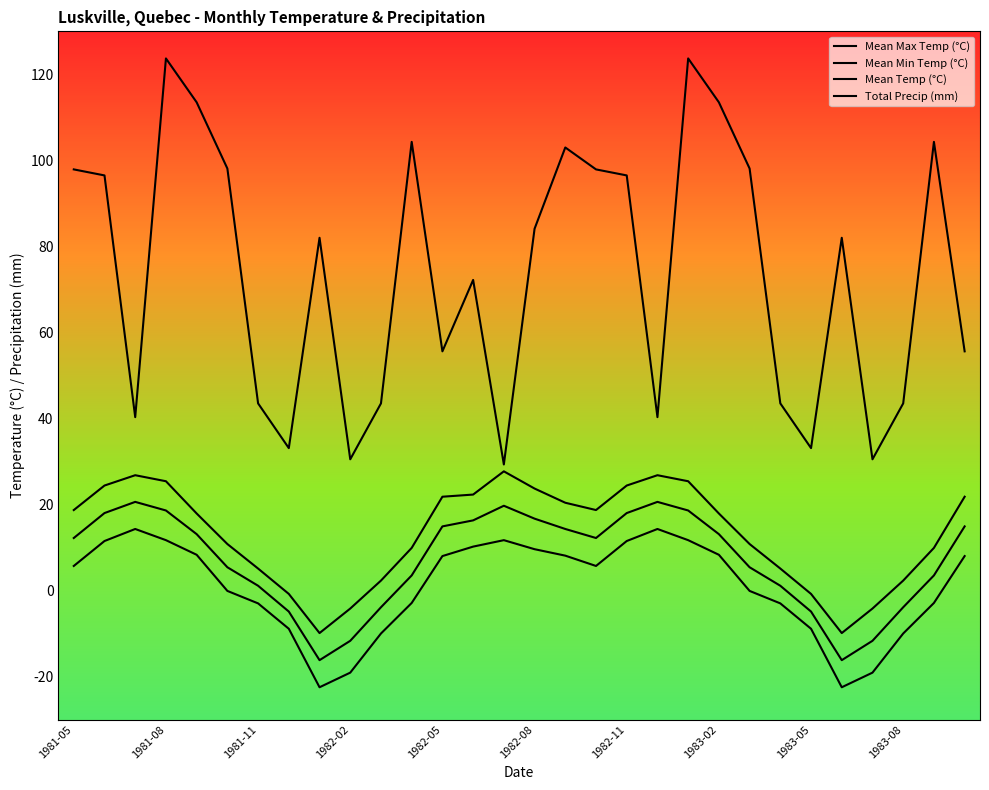

Does the chart have visible grid lines?

No